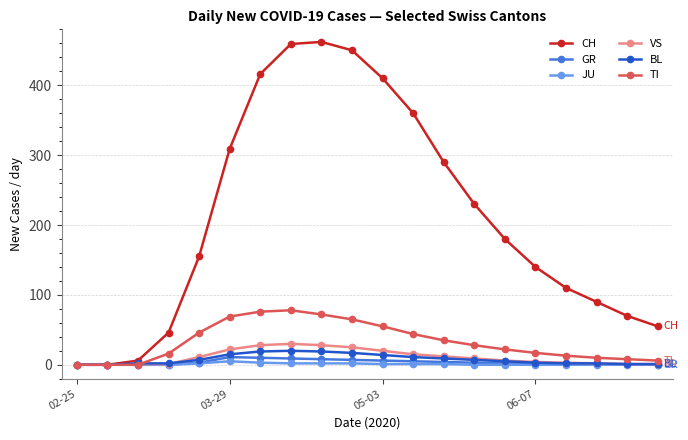

What are all the series names shown in the legend?

CH, GR, JU, VS, BL, TI